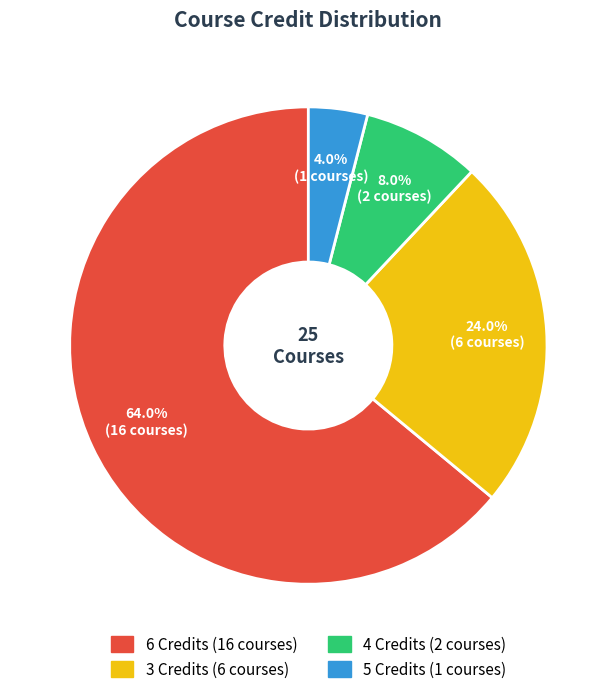

Is there a majority slice in this chart?

Yes